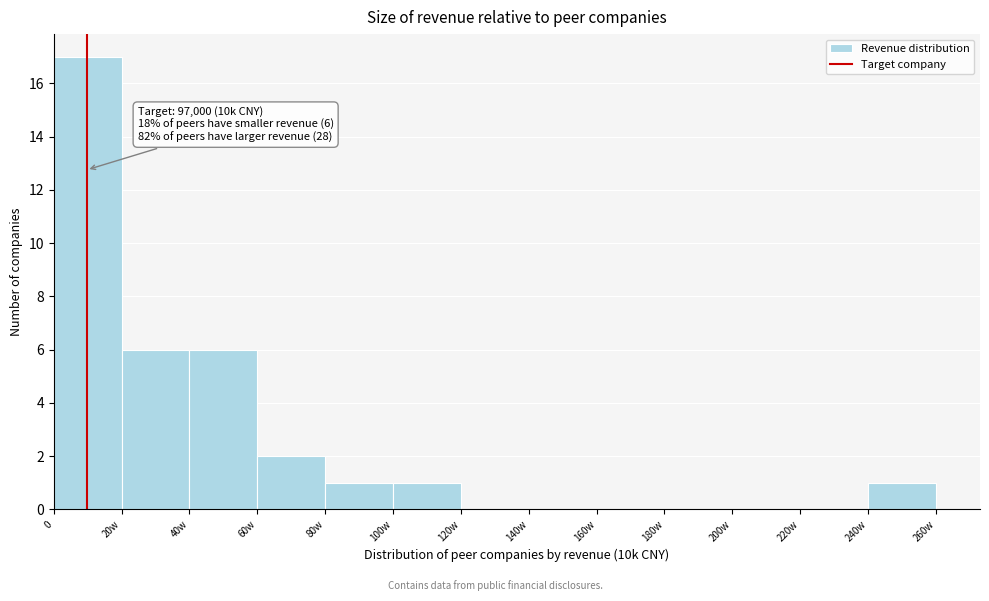

Reading left to right, what are all the values shown in this chart?

0=17	20w=6	40w=6	60w=2	80w=1	100w=1	120w=0	140w=0	160w=0	180w=0	200w=0	220w=0	240w=1